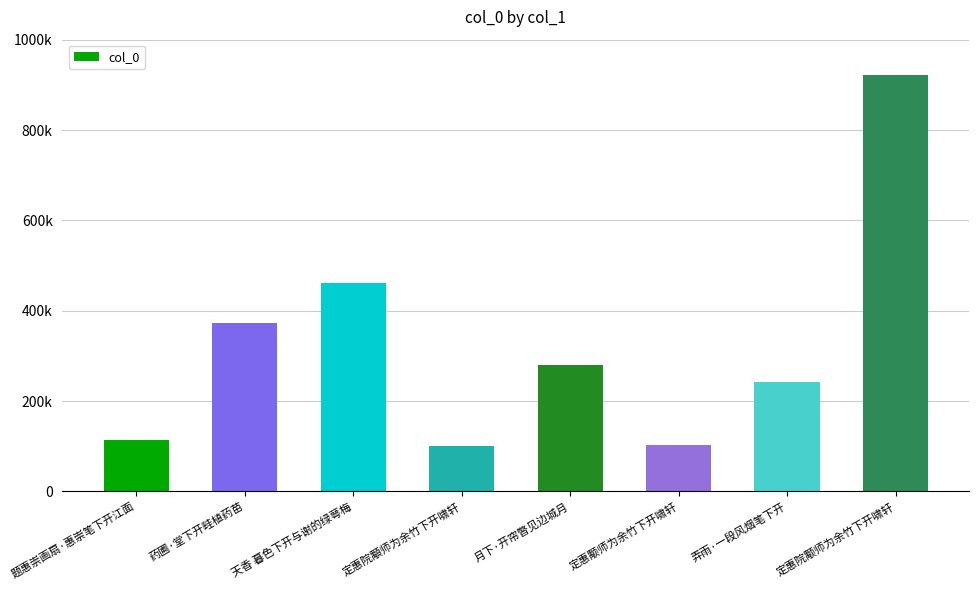

Rank the categories by value from highest to lowest.

定惠院颙师为余竹下开啸轩, 天香 暮色下开与谢的绿萼梅, 药圃·堂下开畦植药苗, 月下·开帘暼见边城月, 弄雨·一段风烟笔下开, 题惠崇画扇·惠崇笔下开江面, 定惠颙师为余竹下开啸轩, 定惠院顒师为余竹下开啸轩